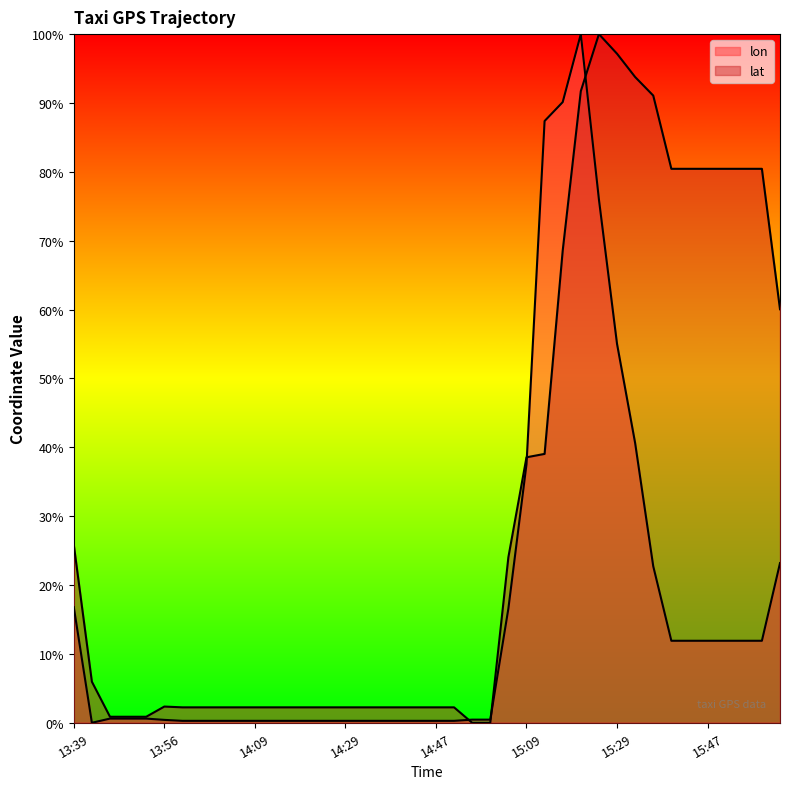

The value of lon at 14:37 is 0.4. True or false?

False